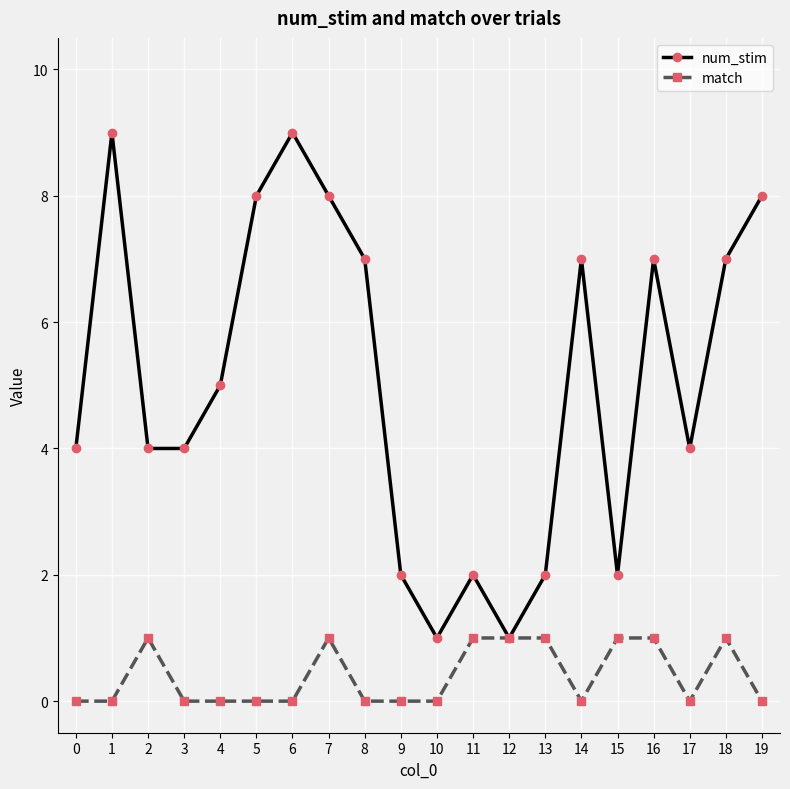

Which series has the largest total across all categories?

num_stim